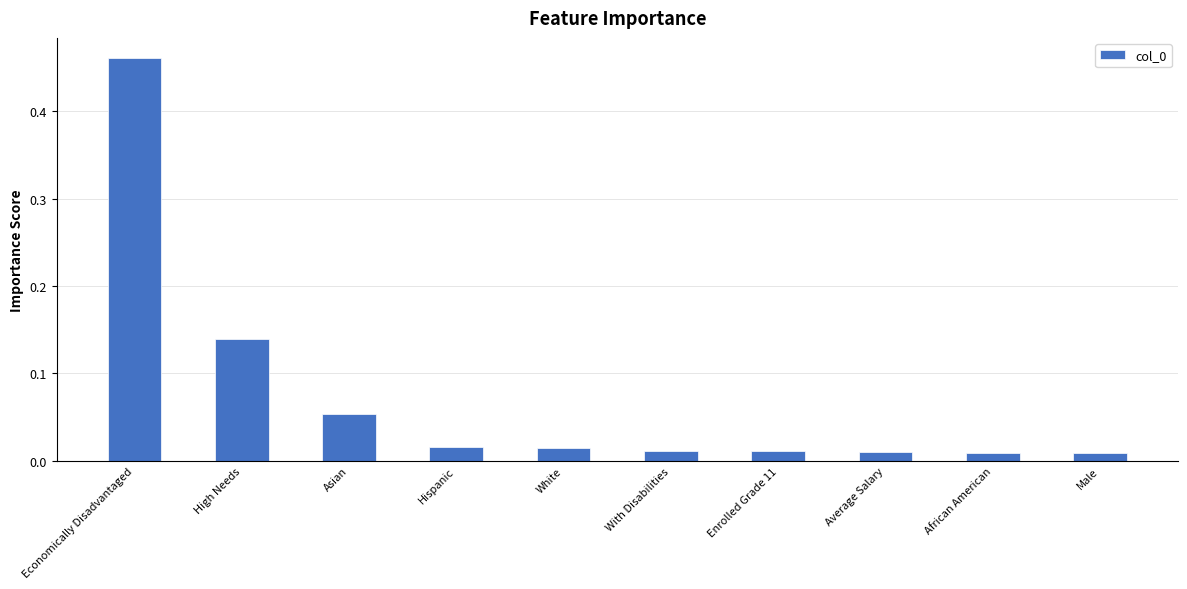

How many bars are there in total?

10